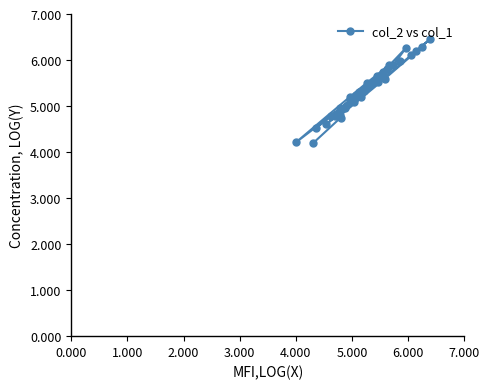

What is the maximum value shown in the chart?

6.5